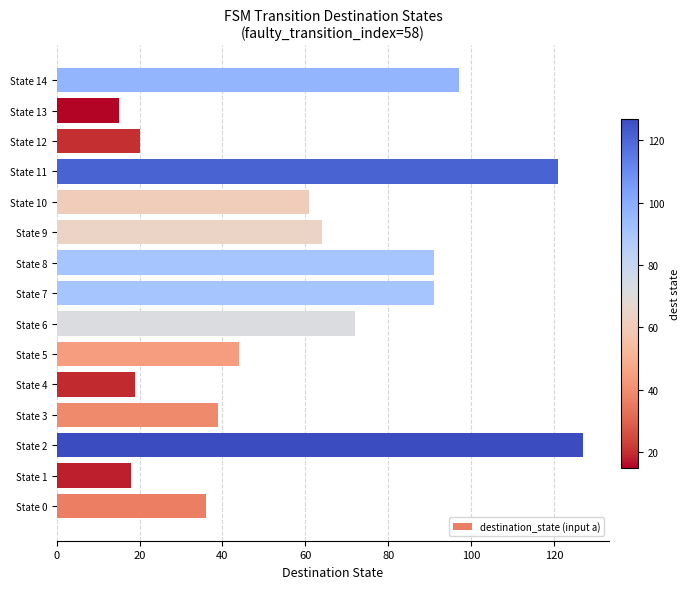

Read the value at State 11.

121